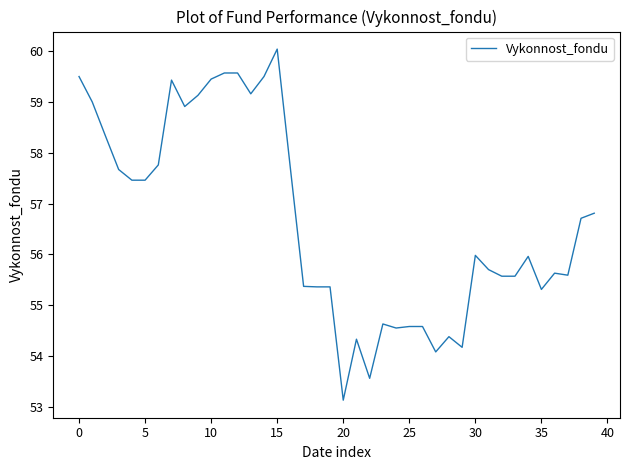

What is the smallest value displayed?

53.1